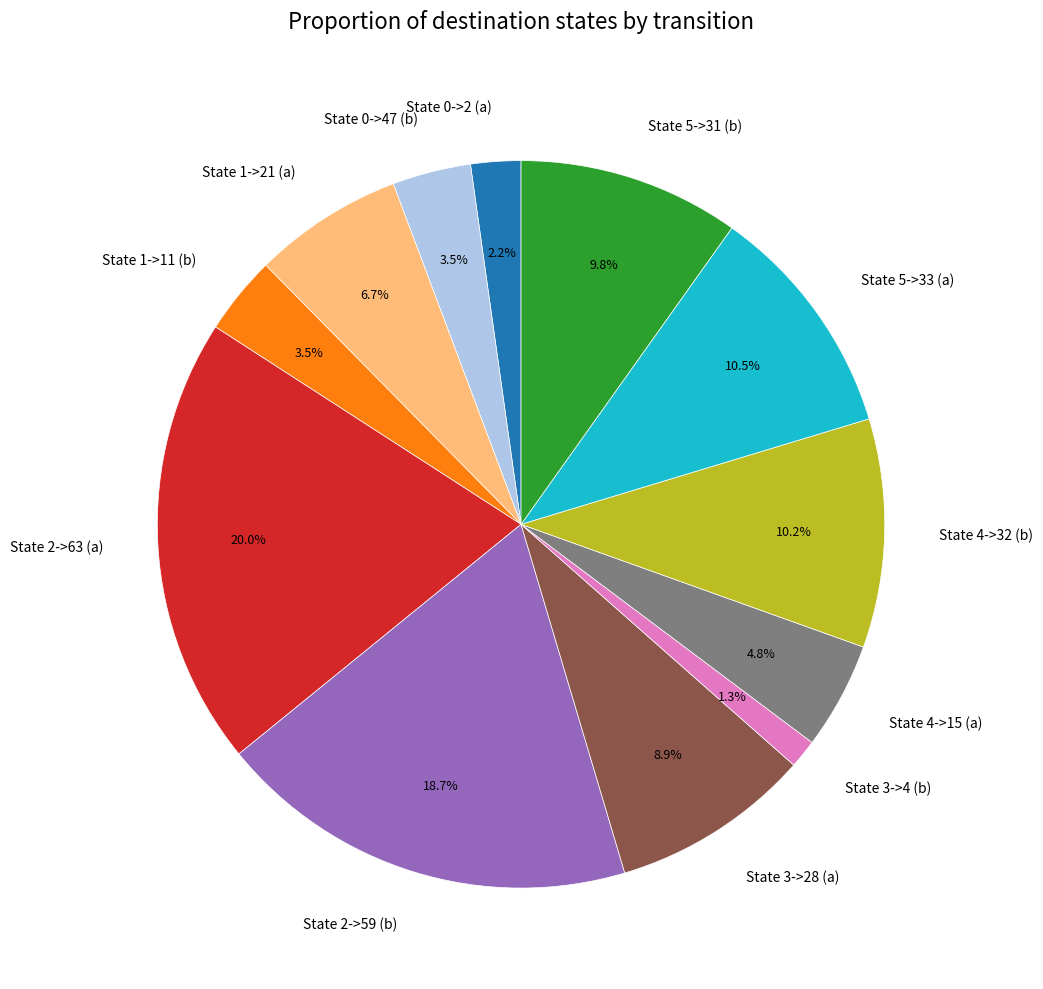

Does State 0->2 (a) represent more than half of the total?

No